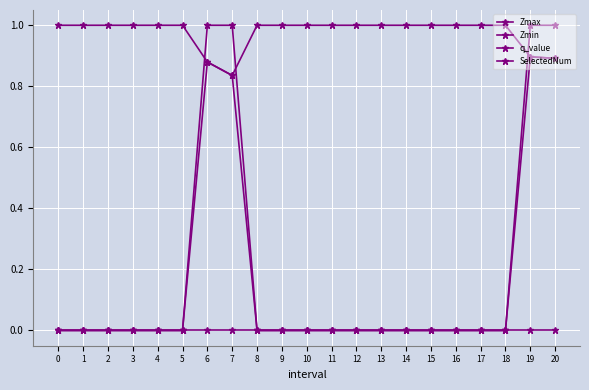

What is the difference between the maximum and second lowest values in the Zmin series?

0.9